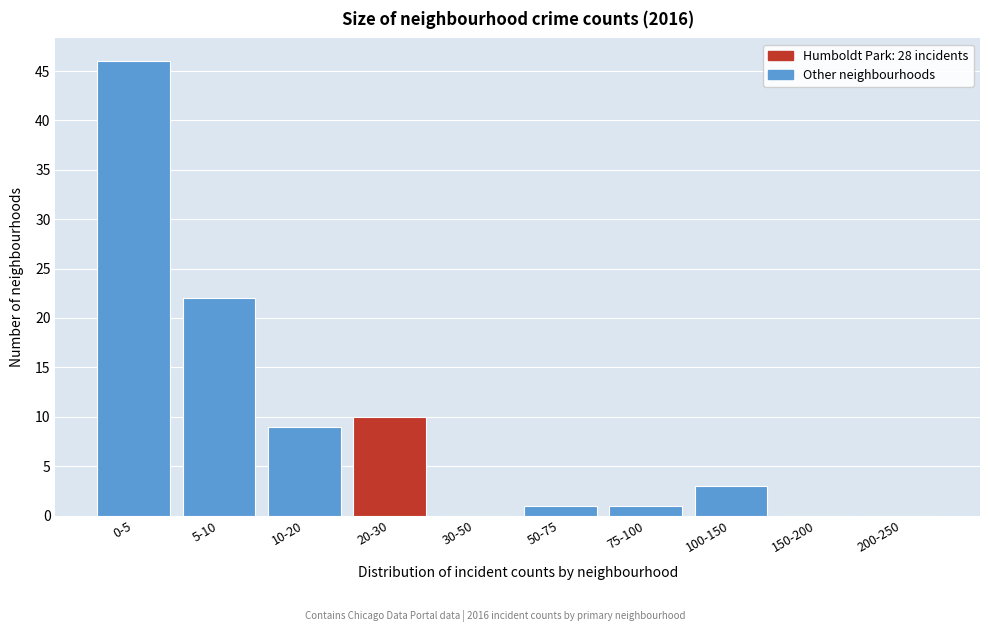

Reading left to right, extract all data points from this chart.

0-5=46	5-10=22	10-20=9	20-30=10	30-50=0	50-75=1	75-100=1	100-150=3	150-200=0	200-250=0